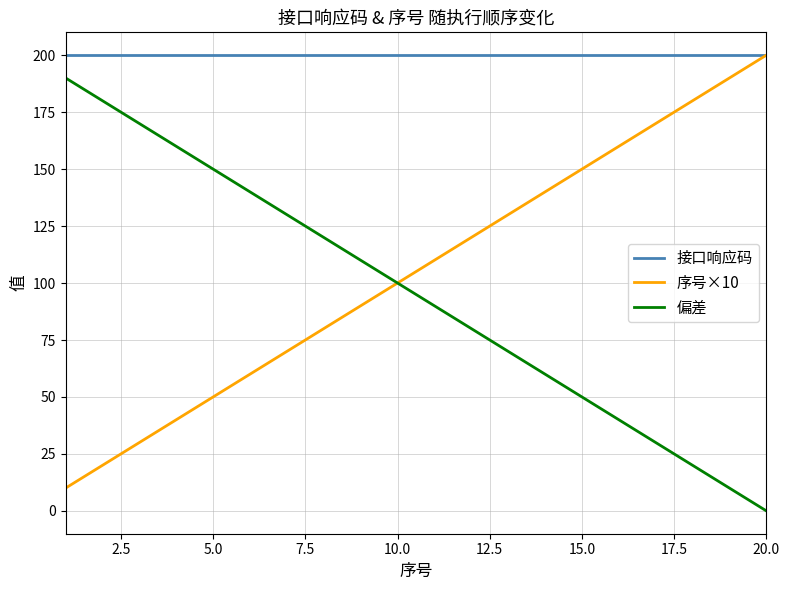

Does the chart display data point markers on the line(s)?

No